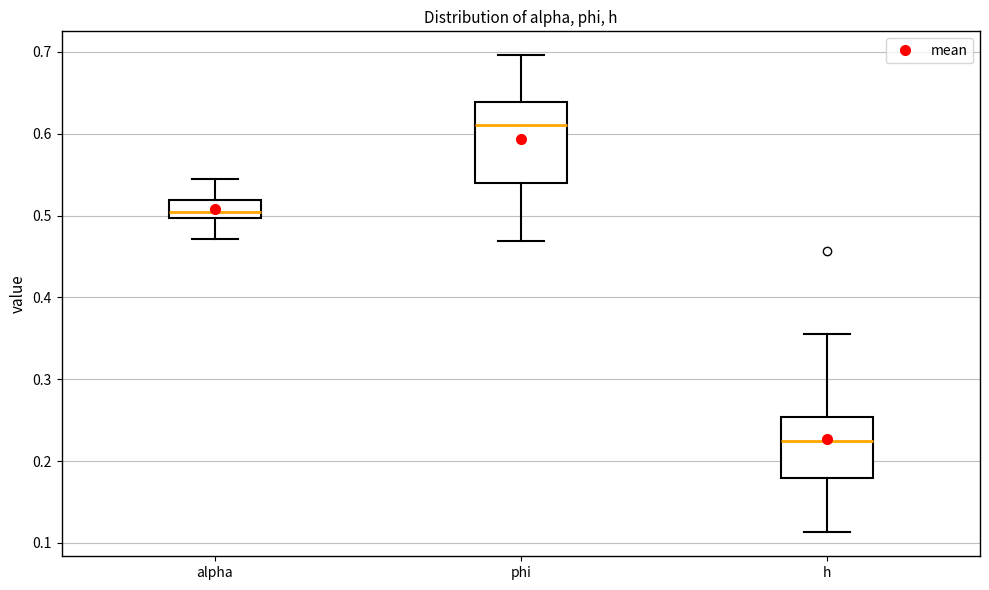

Where is the upper edge of the box for h on the y-axis? The values are not printed on the chart, so give them approximately, as read against the axis.

0.25